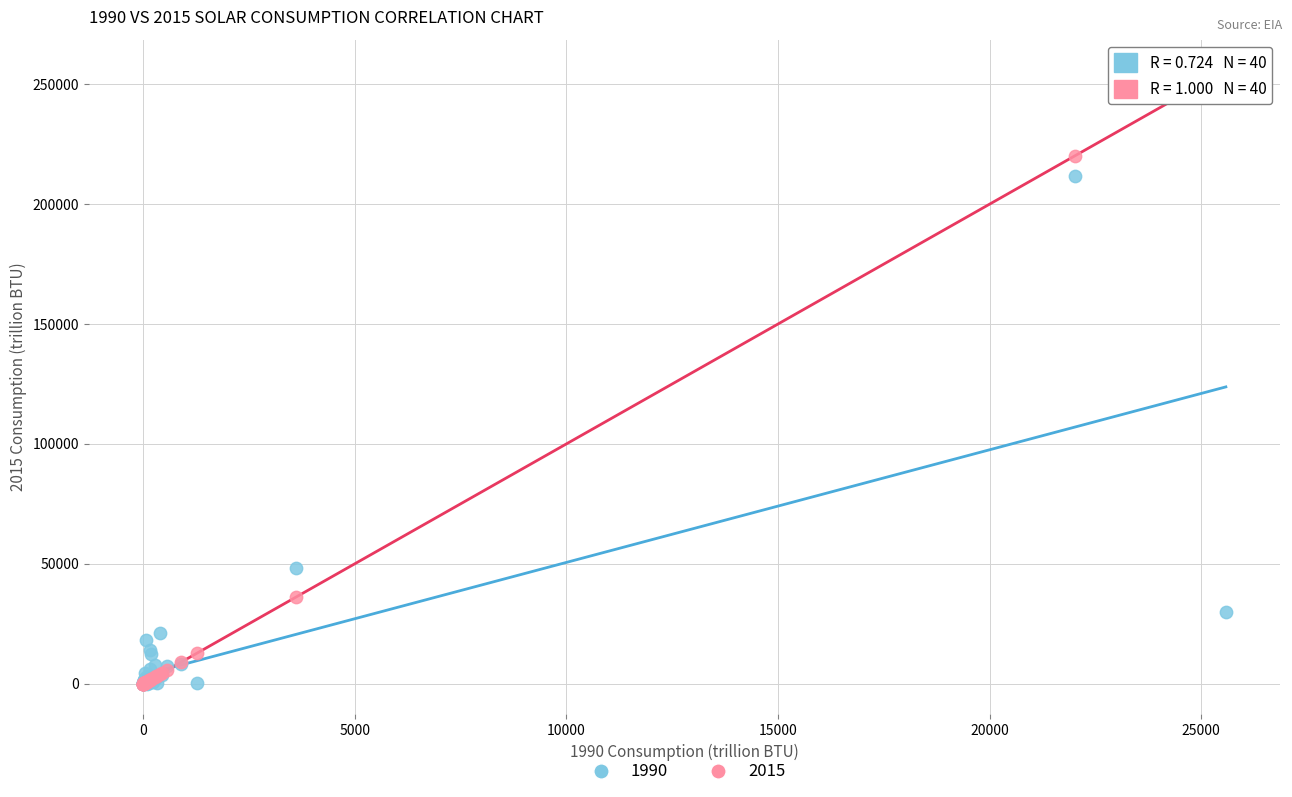

Across all series, what Y value is closest to 127920?

48215